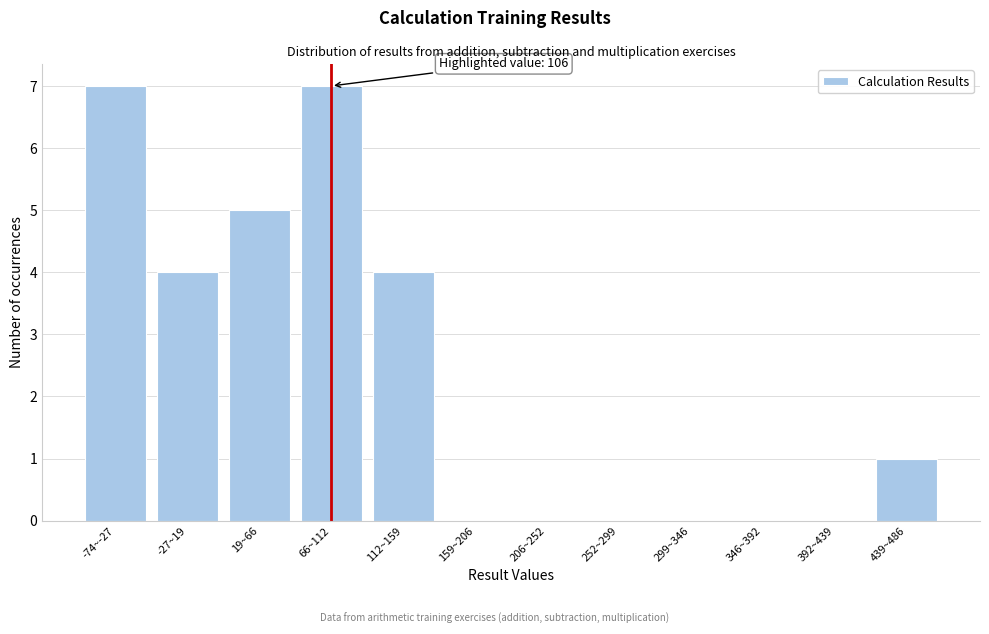

Reading left to right, what are all the values shown in this chart?

-74~-27=7	-27~19=4	19~66=5	66~112=7	112~159=4	159~206=0	206~252=0	252~299=0	299~346=0	346~392=0	392~439=0	439~486=1